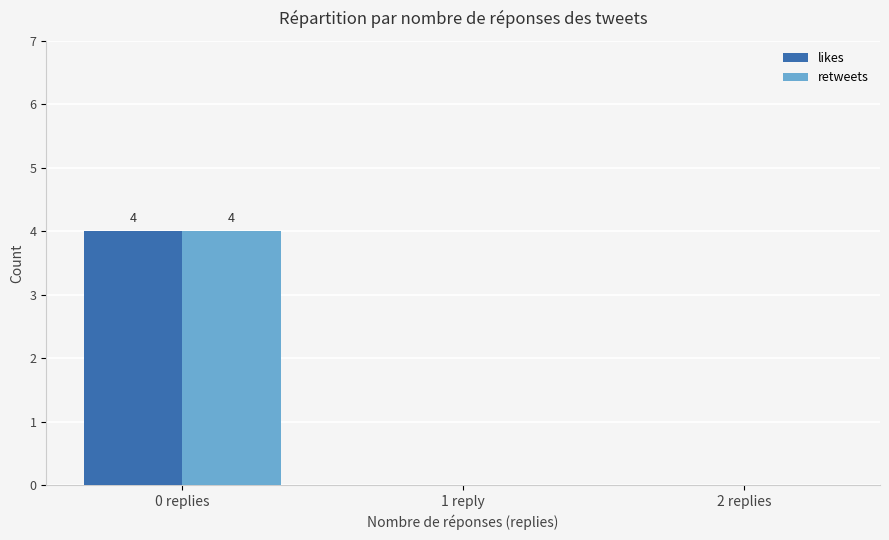

What are all the series names shown in the legend?

likes, retweets